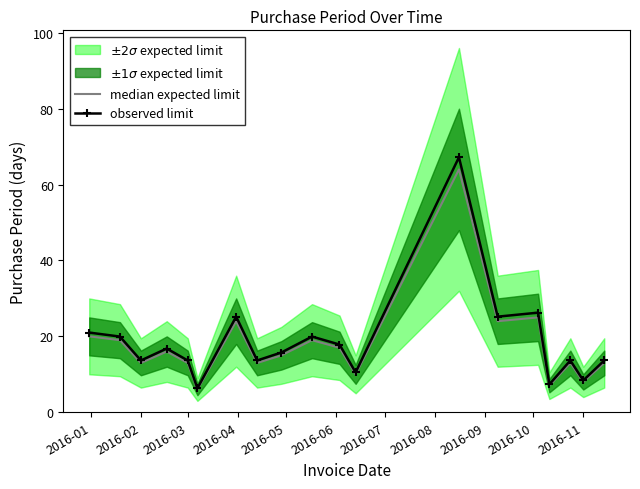

True or false: observed limit and median expected limit intersect in this chart.

False